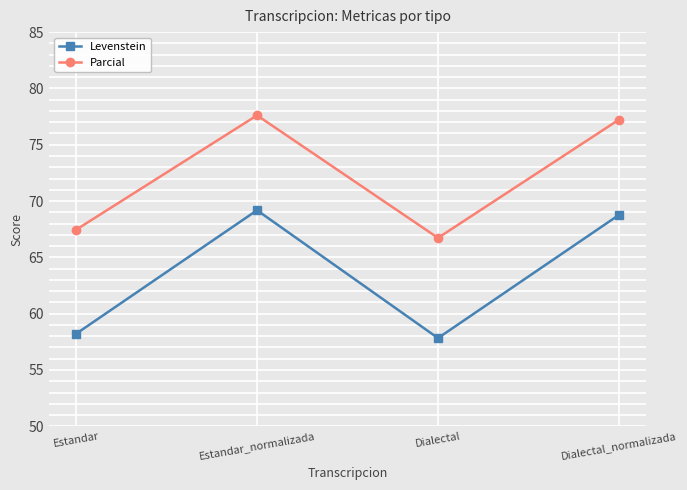

What is the maximum value shown in the chart?

77.6